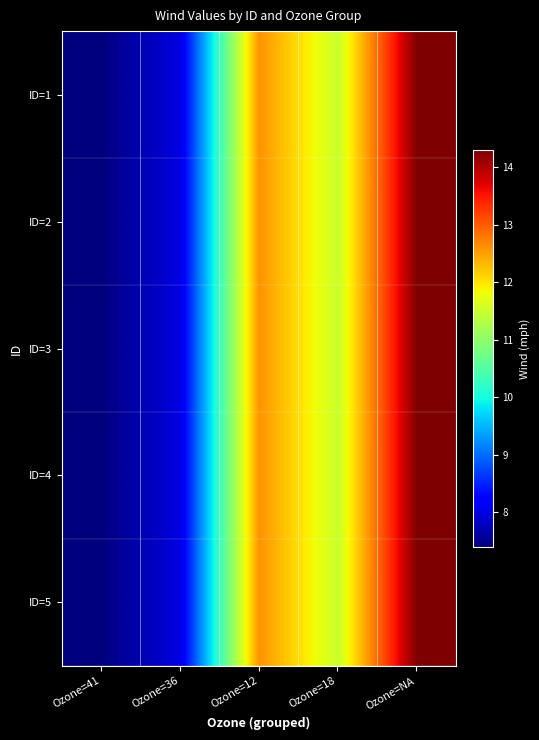

Which series changed the most between Ozone=36 and Ozone=18?

ID=1